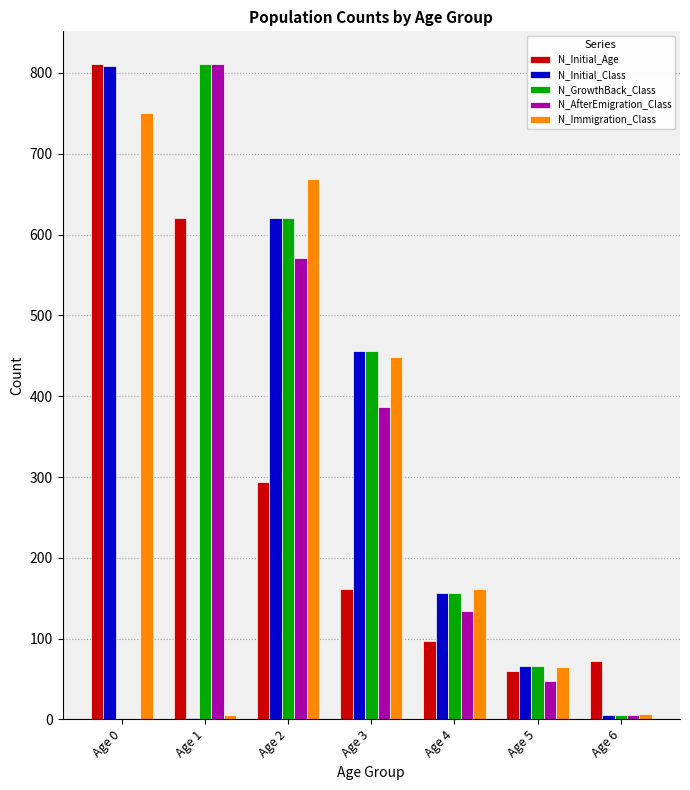

What is the maximum value for N_AfterEmigration_Class?

811